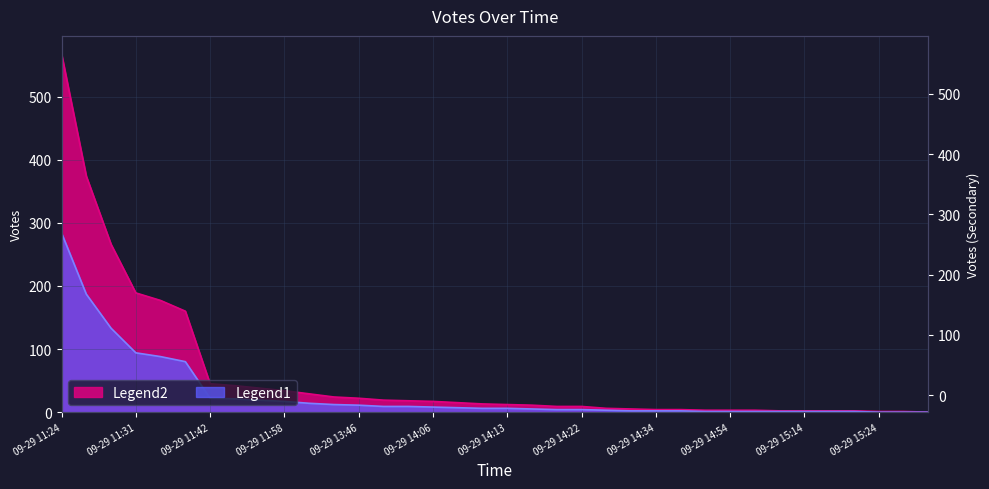

True or false: Votes_smooth and Votes_secondary cross at least once.

False